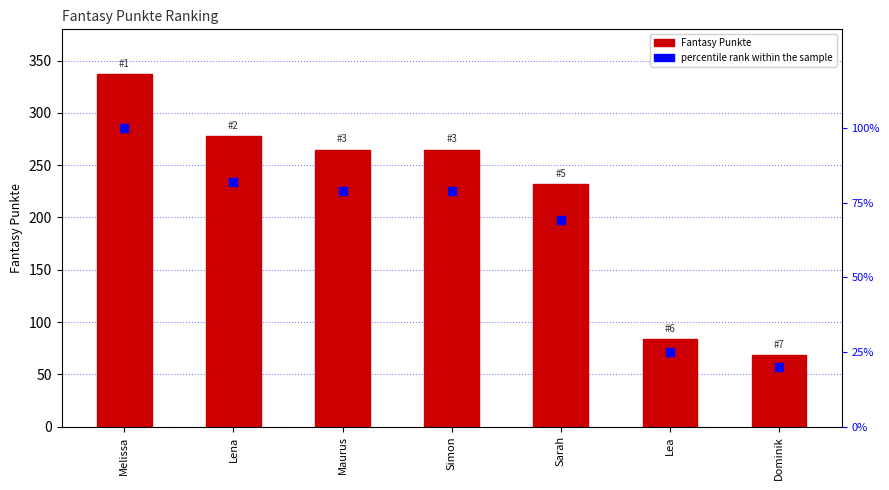

At which category is the sum across all series the highest?

Melissa